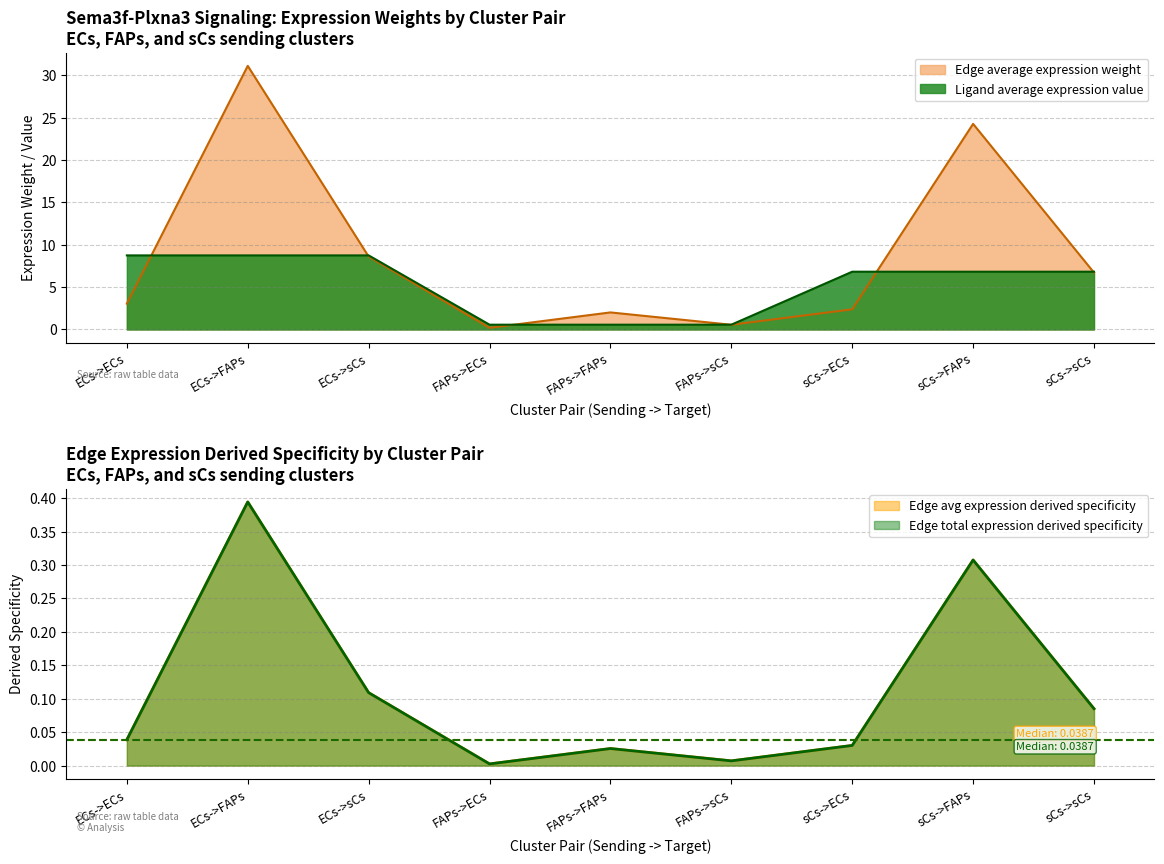

True or false: Ligand average expression value and Edge average expression derived specificity cross at least once.

False